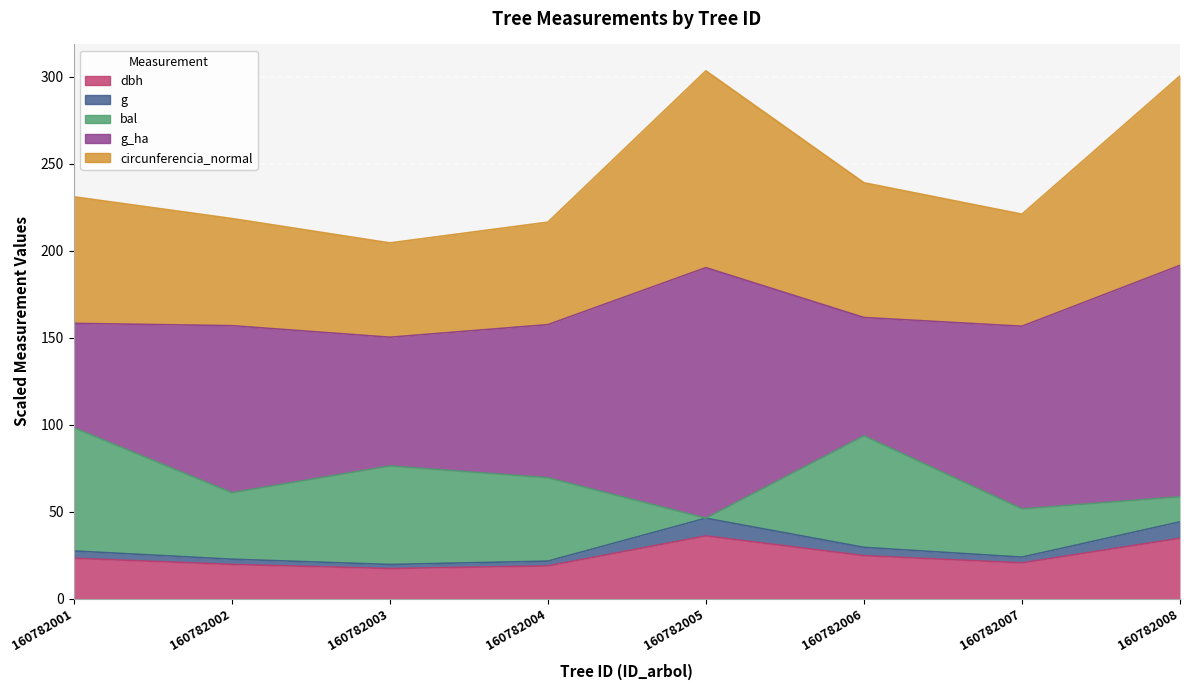

The g series shows 19.6 at 160782003. True or false?

True